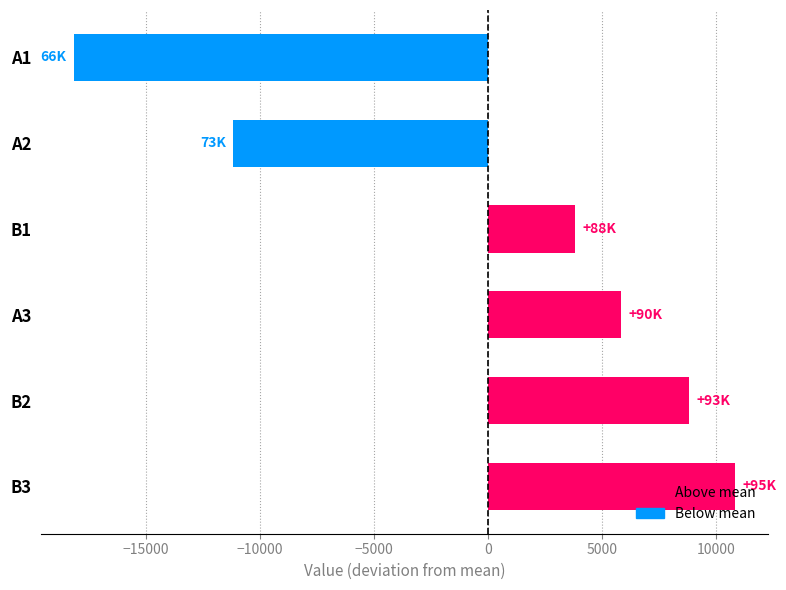

Rank the categories by value from lowest to highest.

A1, A2, B1, A3, B2, B3